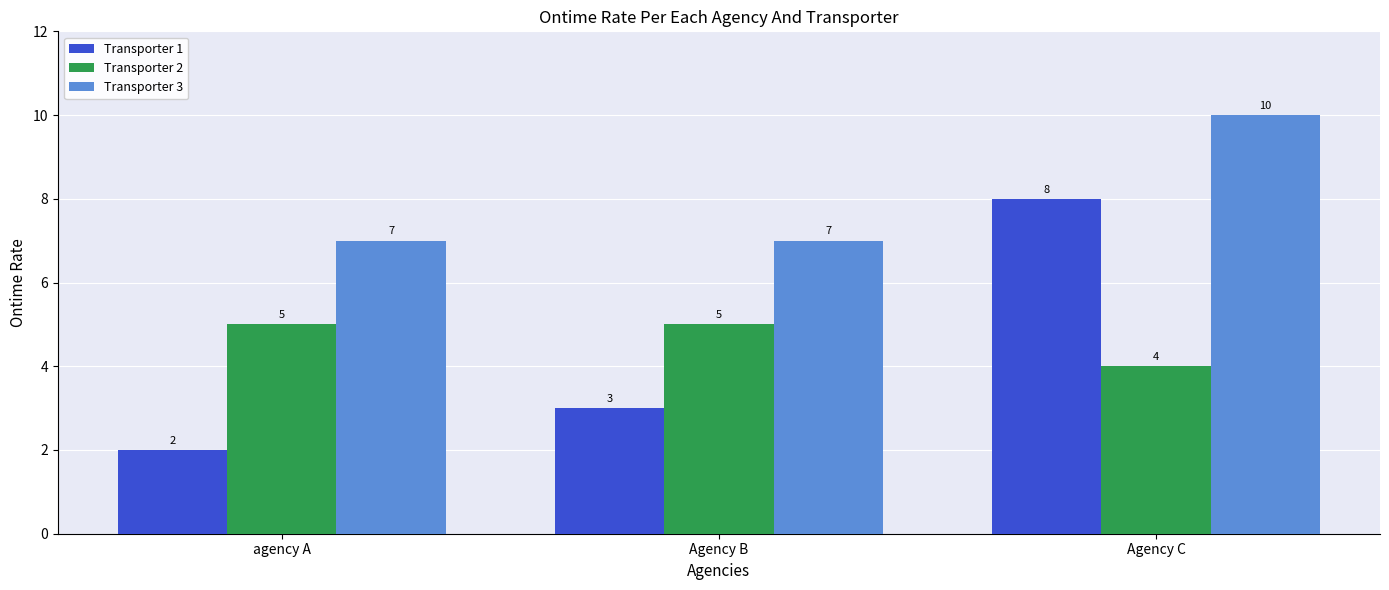

What is the highest value of the Transporter 2 series?

5